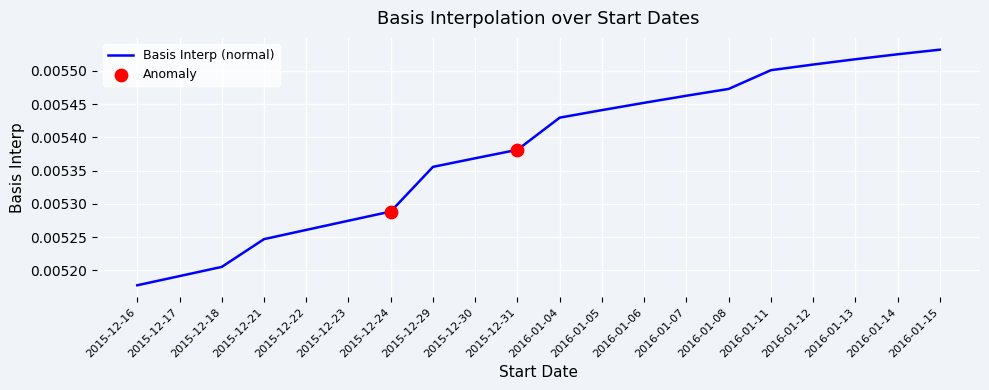

Which has a higher value, 2015-12-22 or 2016-01-13?

2016-01-13